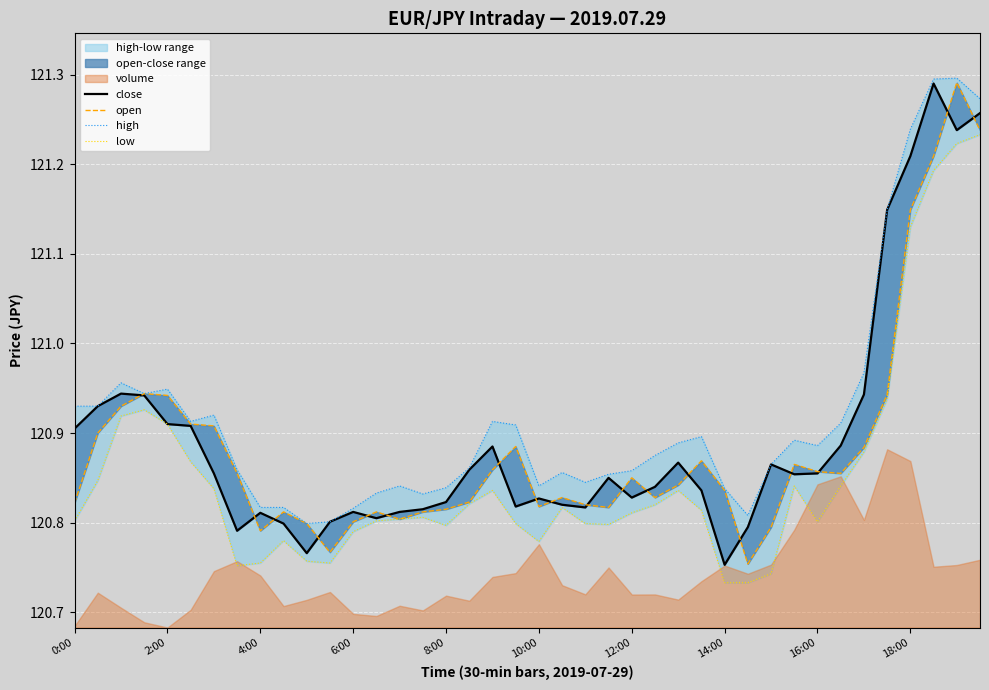

What is the difference between the maximum and minimum values in the low series?

0.5